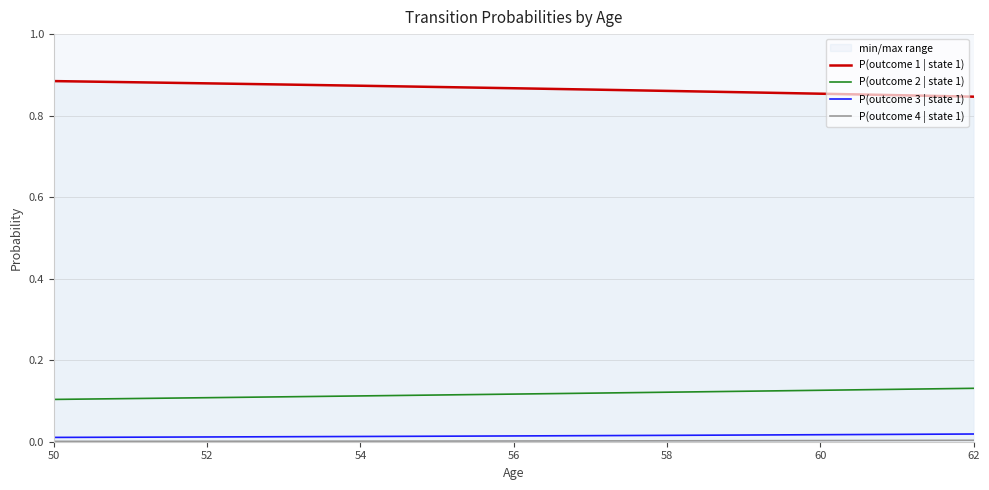

How many data points does each series have?

13